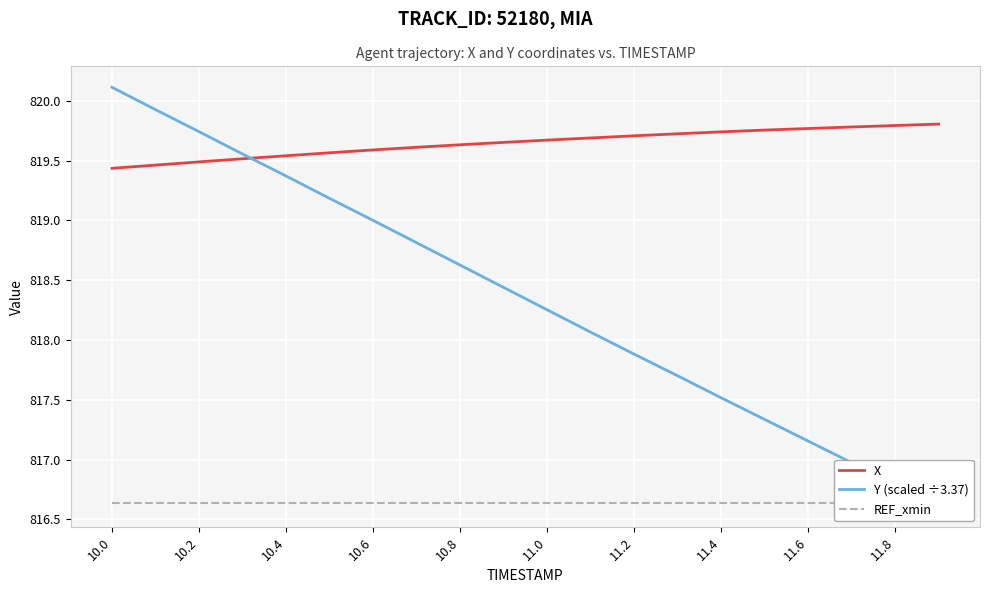

Does the chart display data point markers on the line(s)?

No